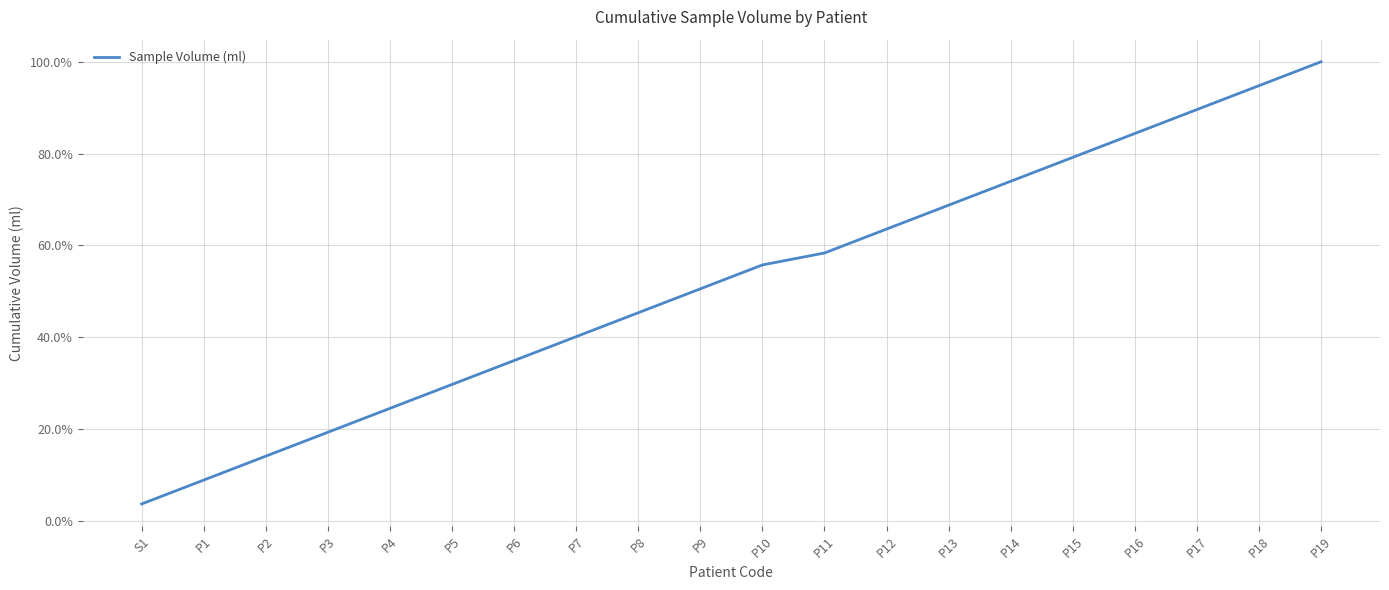

What is the greatest value displayed?

1.0